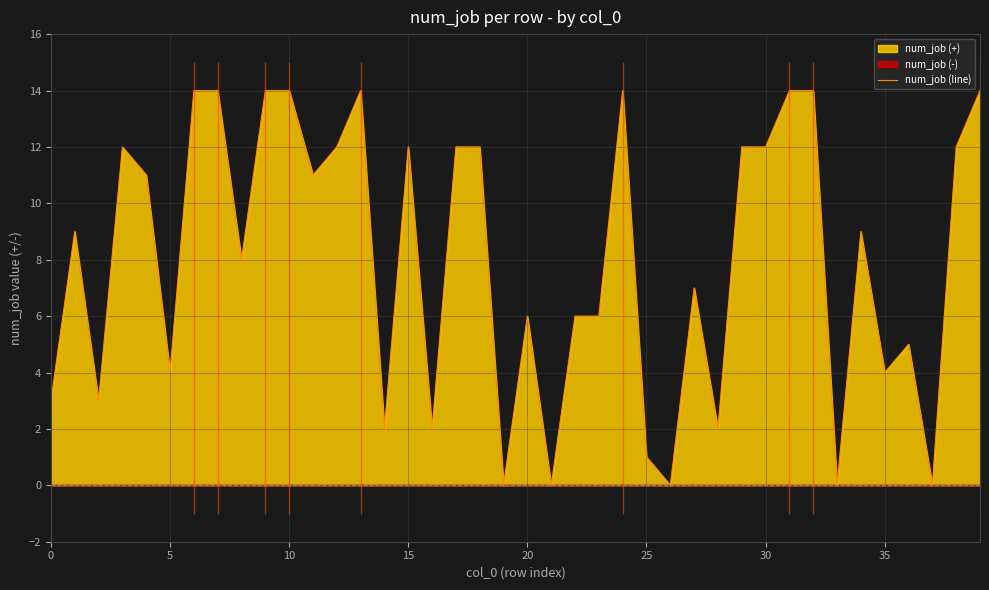

What is the maximum value for num_job (line)?

14